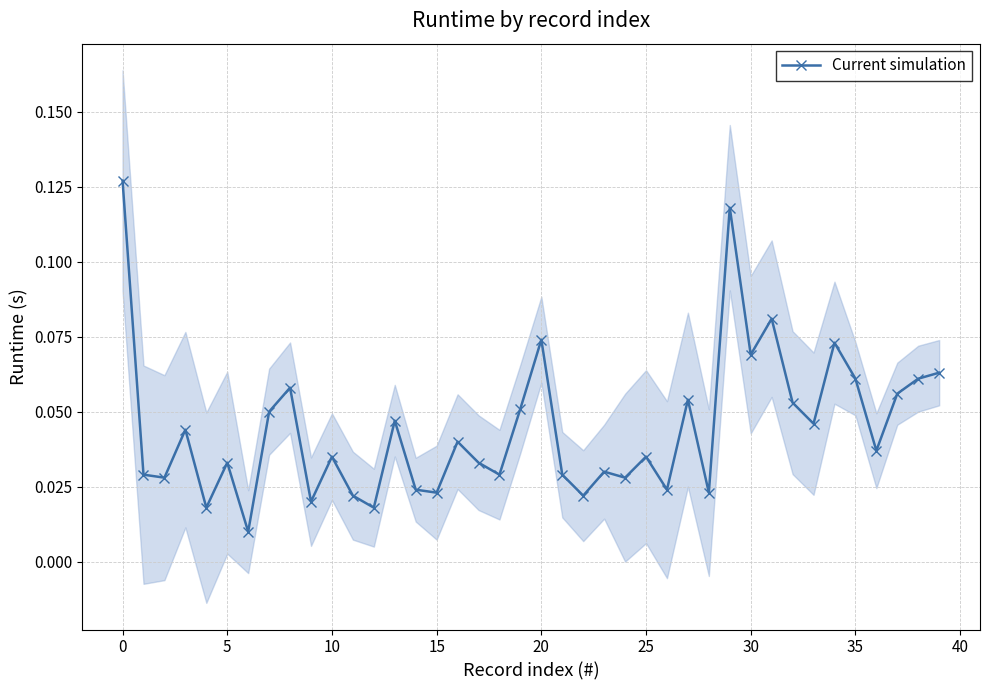

What is the difference between the maximum and second lowest values?

0.1